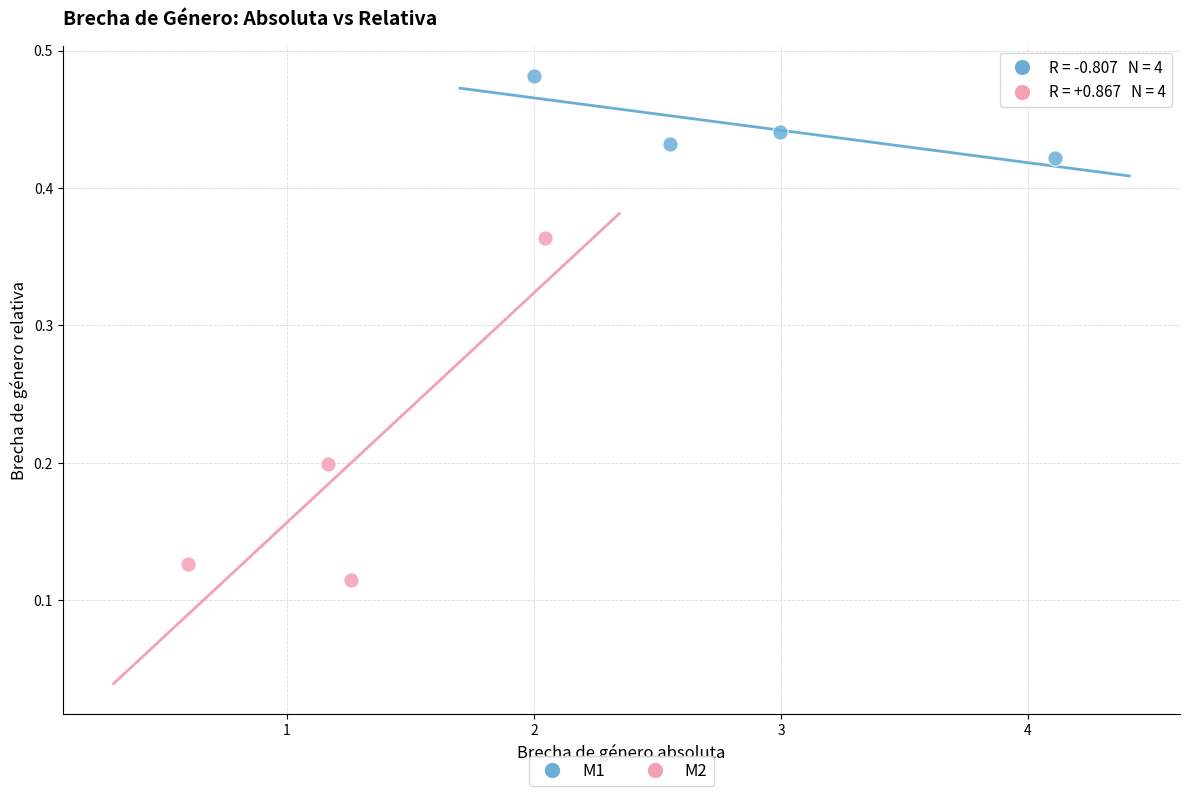

Which series has the widest spread of Y values?

M2